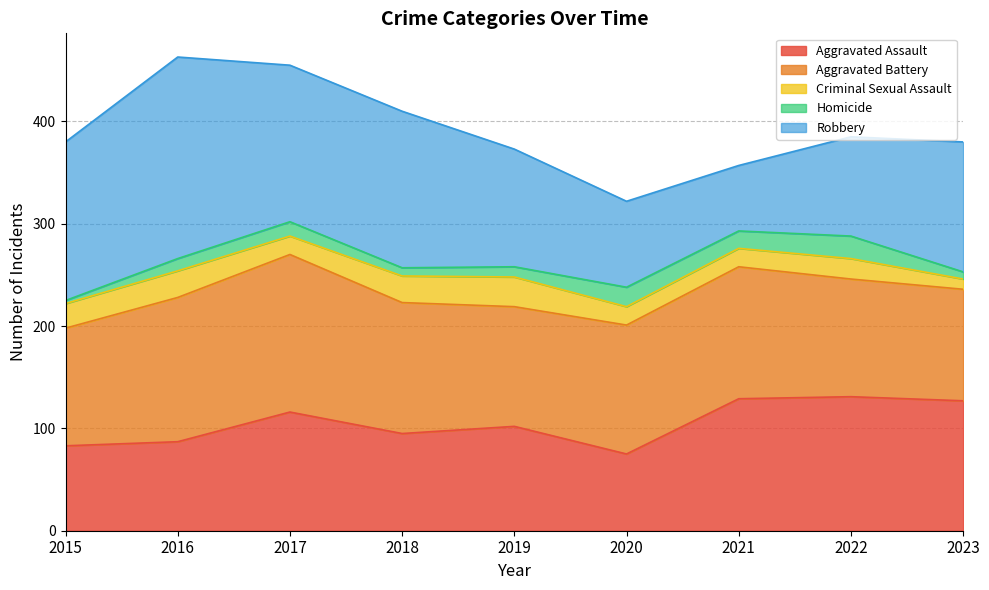

What are all the series names shown in the legend?

Aggravated Assault, Aggravated Battery, Criminal Sexual Assault, Homicide, Robbery